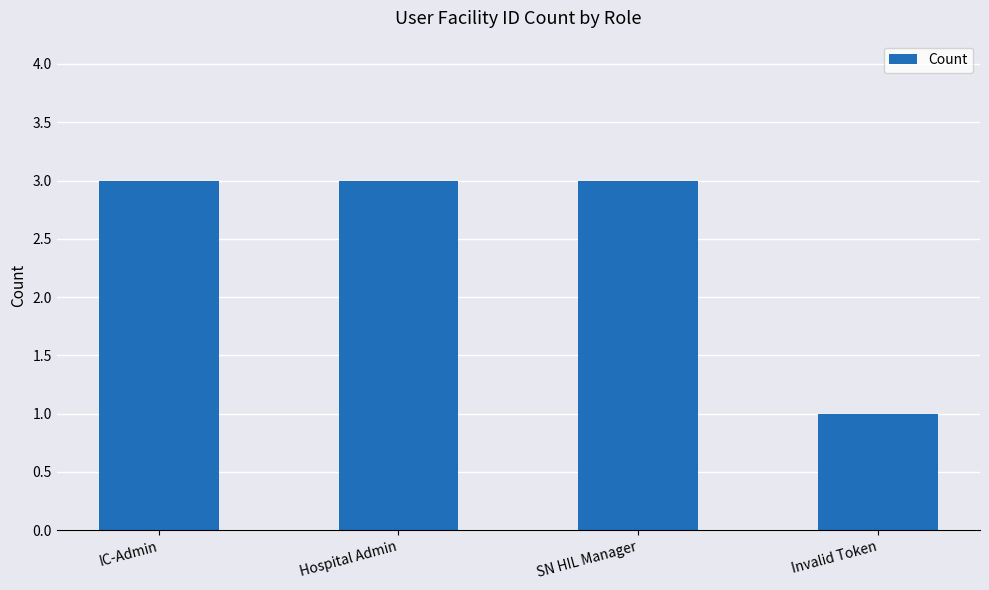

Between IC-Admin and Invalid Token, which is larger?

IC-Admin